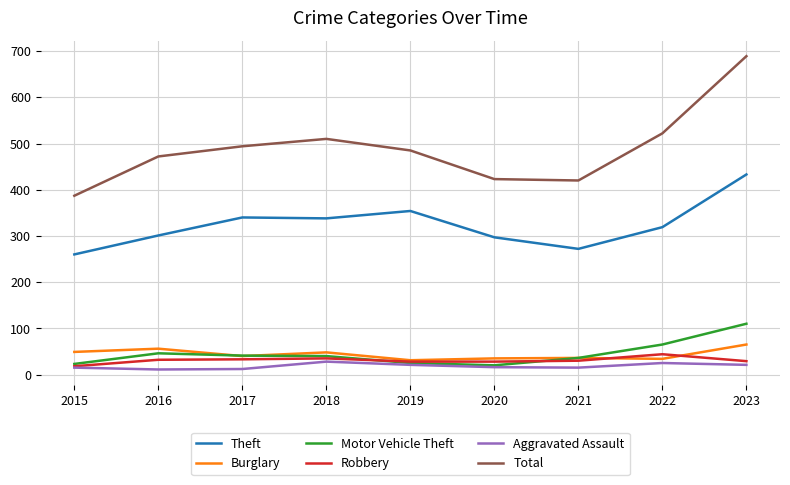

Between 2017 and 2021, which series saw the biggest shift?

Total